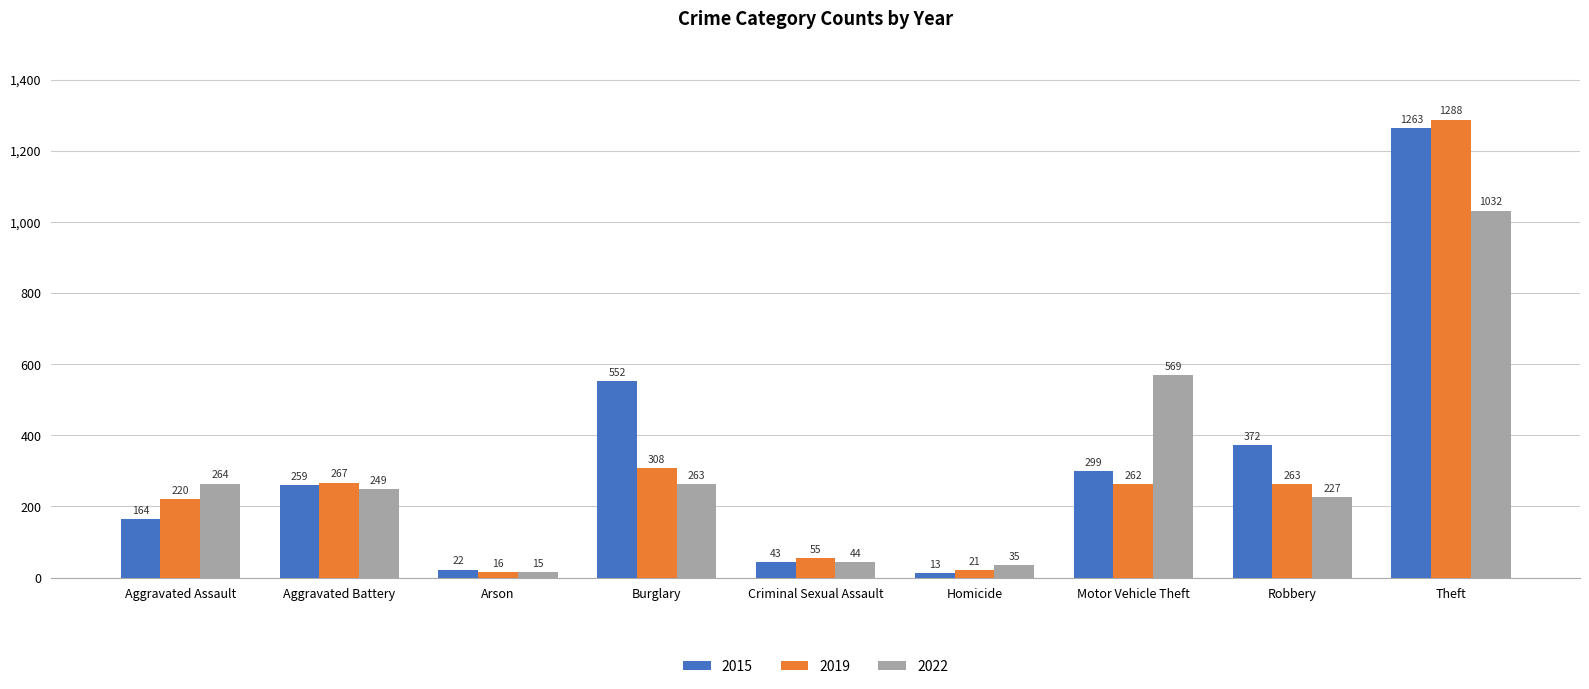

What is the label of the 6th bar from the left?

Homicide